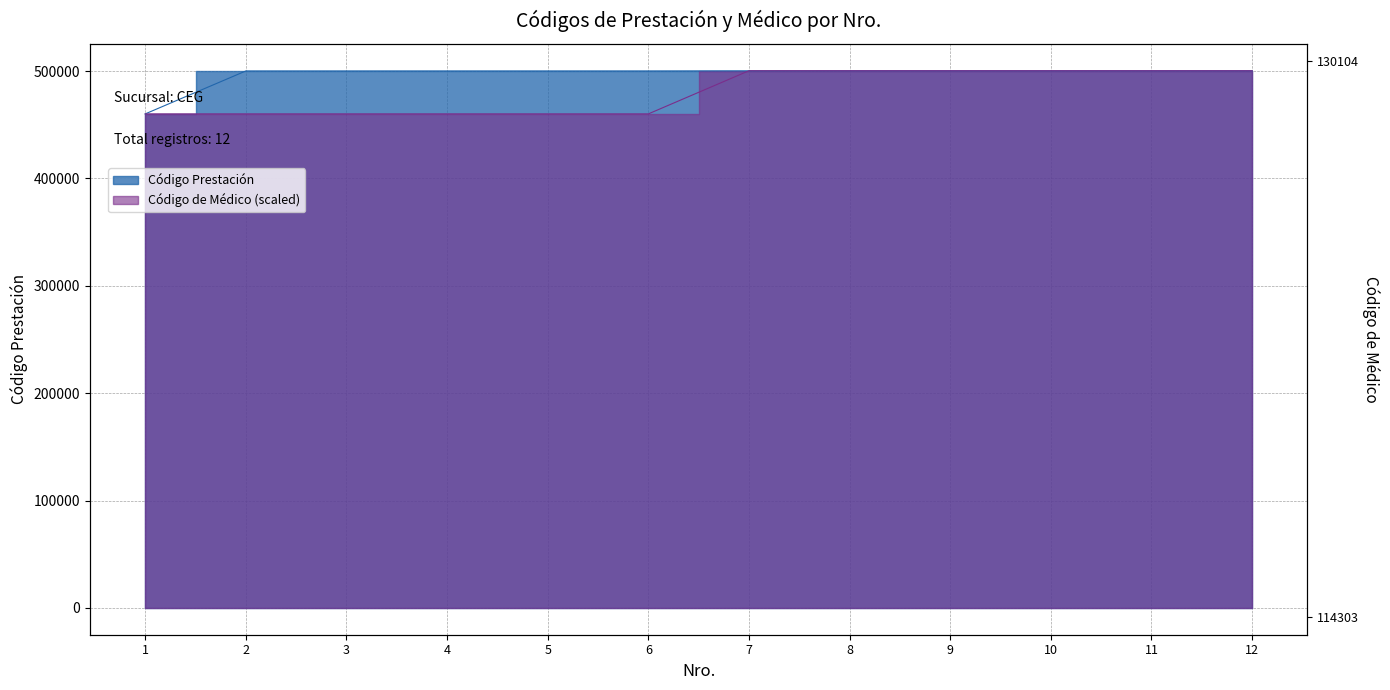

True or false: Código de Médico has more than 0 interior local peaks.

False